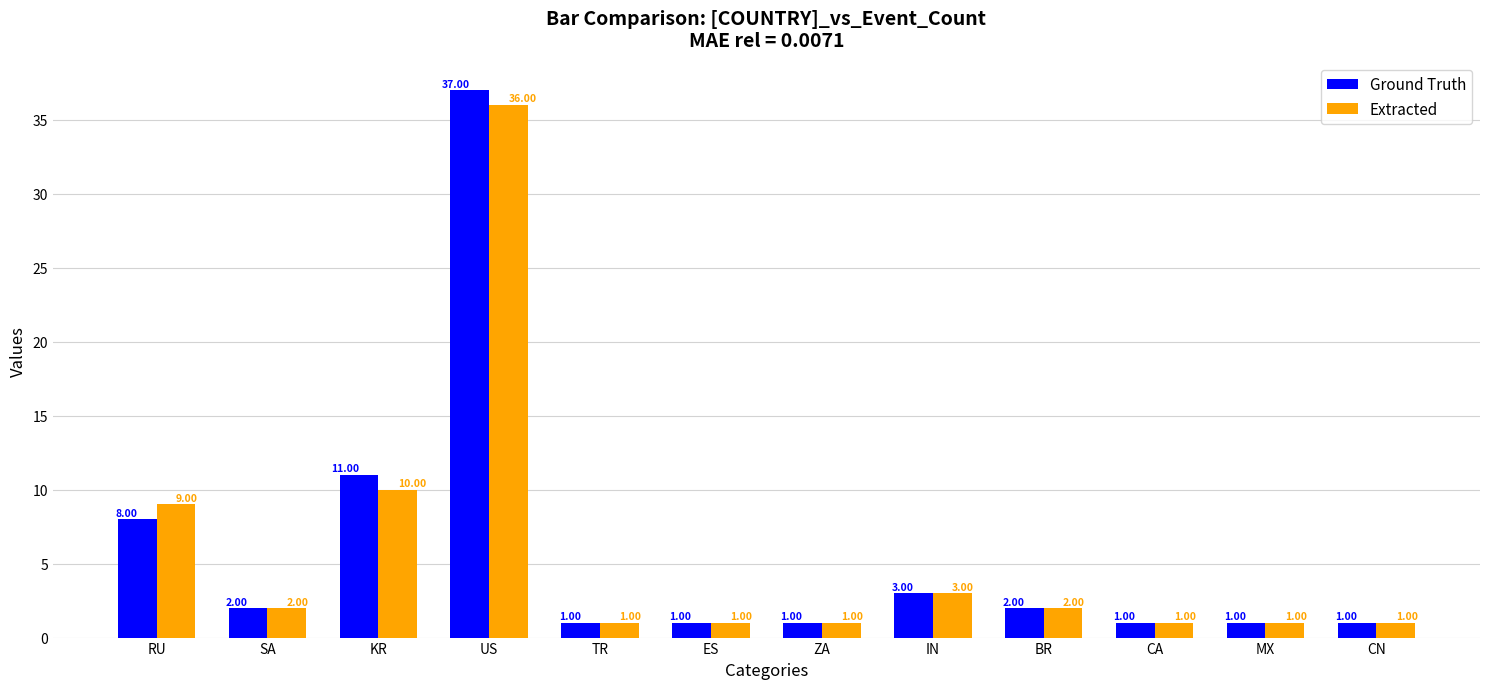

At which label does Ground Truth first exceed 2?

RU